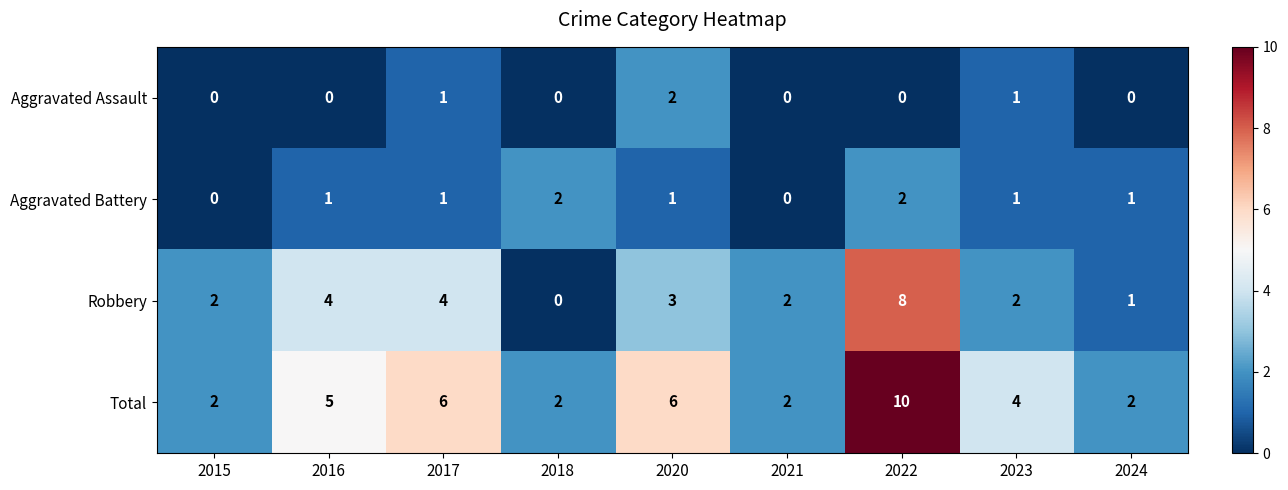

What is the difference between the highest and lowest values at 2022?

10